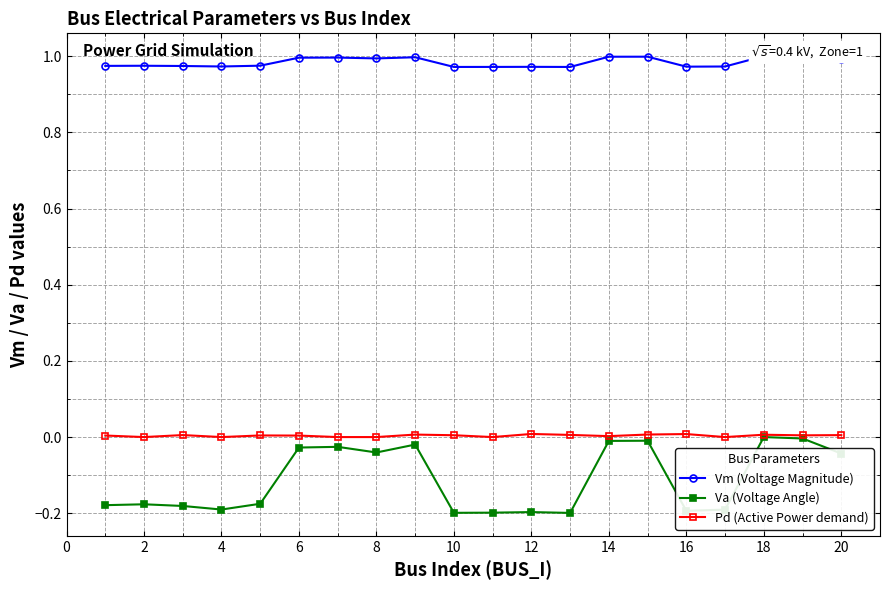

Is this an area chart (filled region under the line)?

No